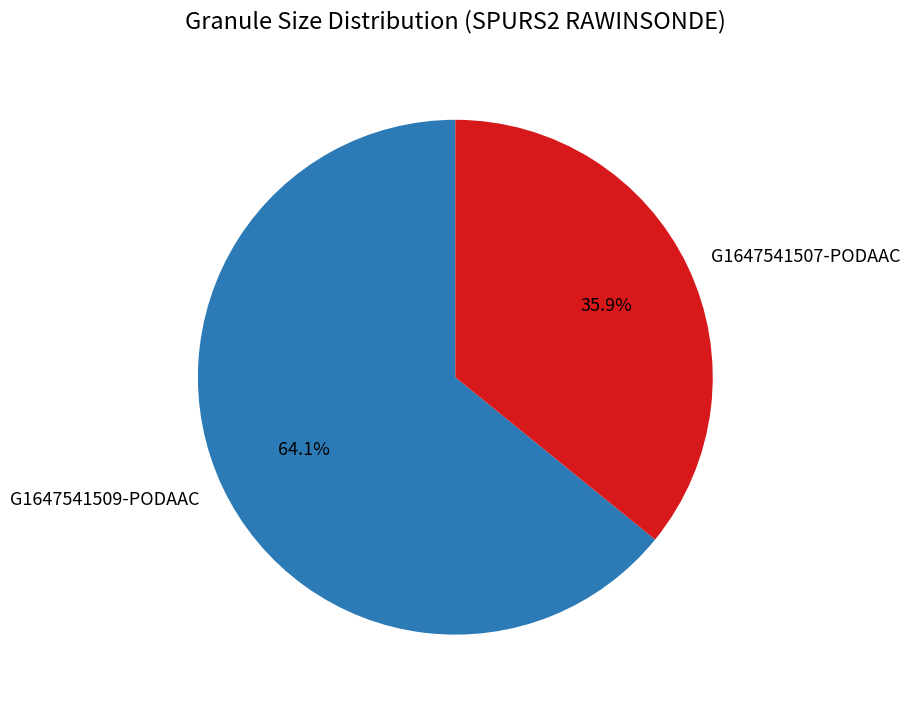

How many slices are in this pie chart?

2